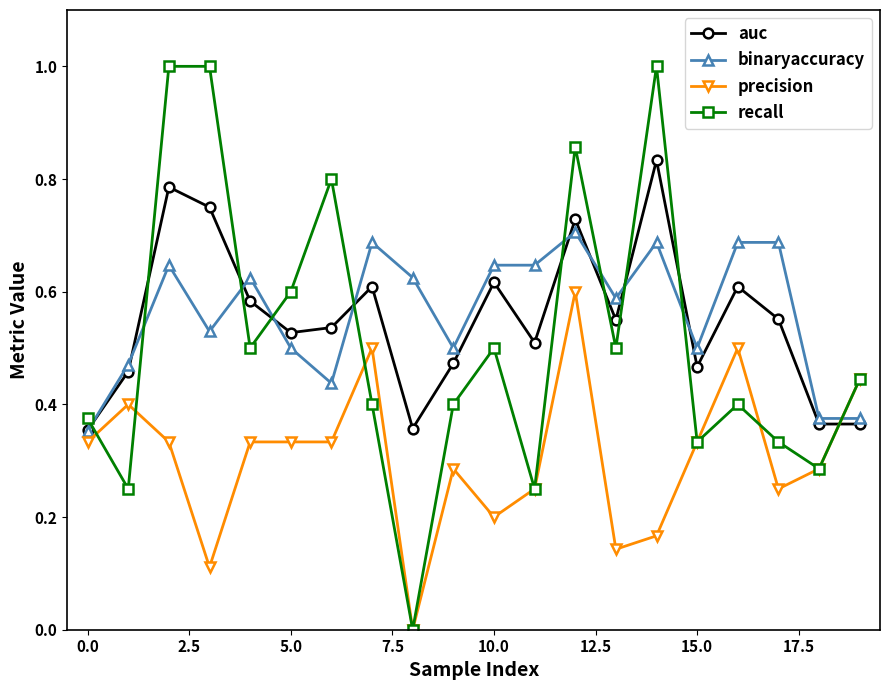

List the series in order of their peak value, highest first.

recall, auc, binaryaccuracy, precision